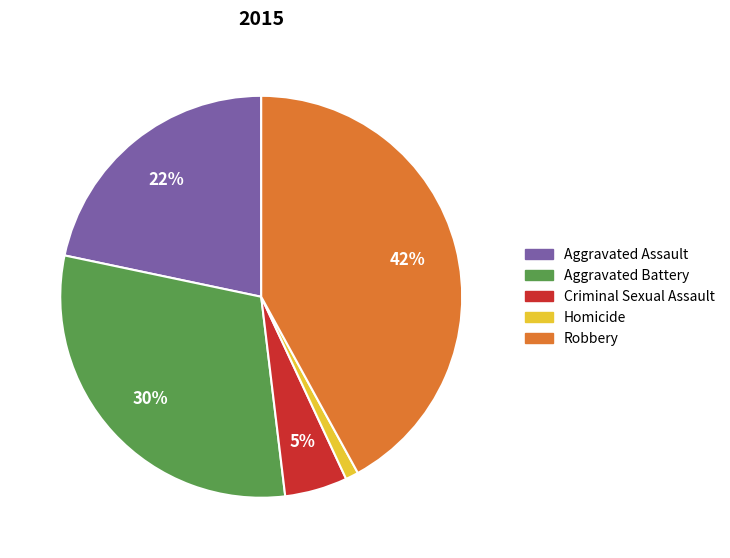

To the nearest percent, what portion does Aggravated Assault represent?

22%